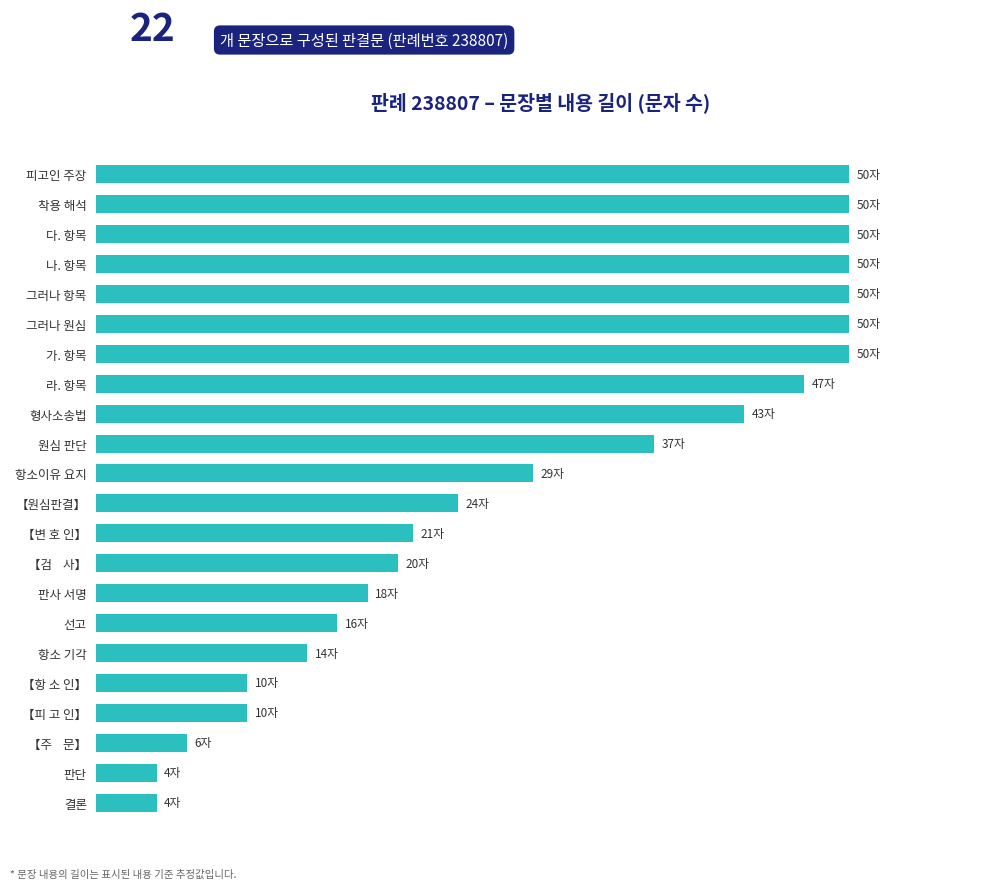

Does the chart contain any negative values?

No